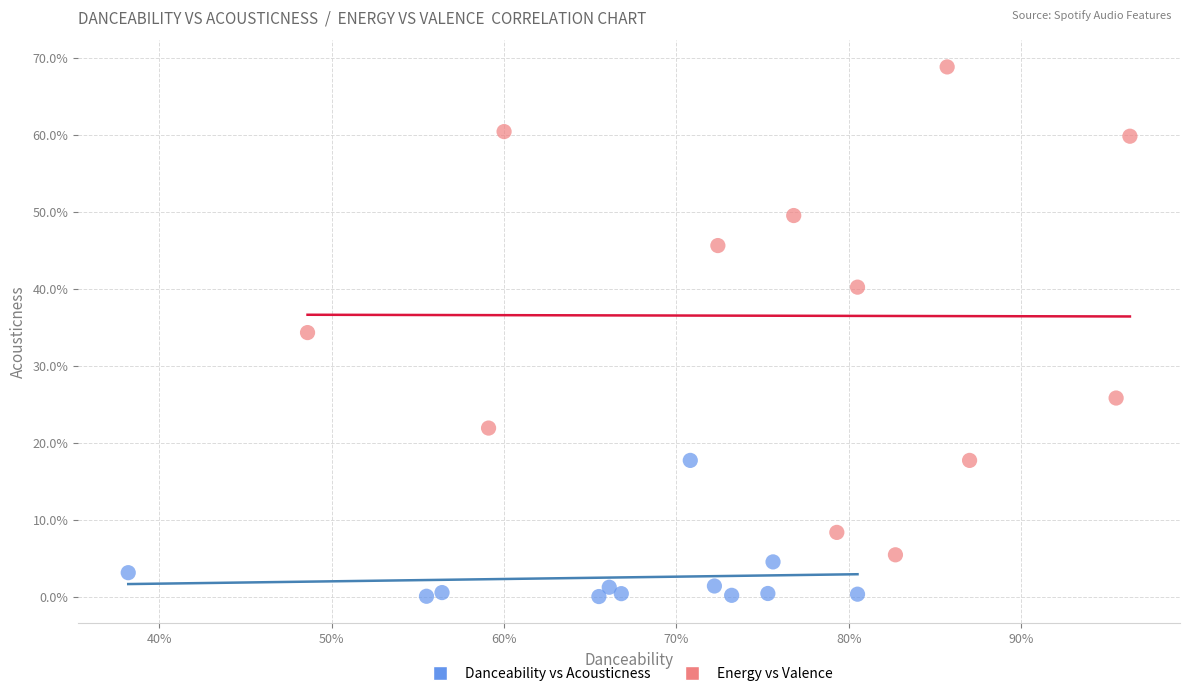

Which series reaches the minimum Y coordinate?

Danceability vs Acousticness